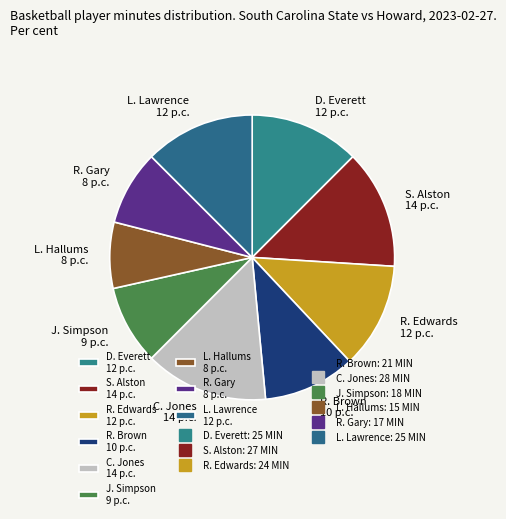

What is the ratio of the value at J. Simpson 9 p.c. to the value at R. Brown 10 p.c.?

0.9